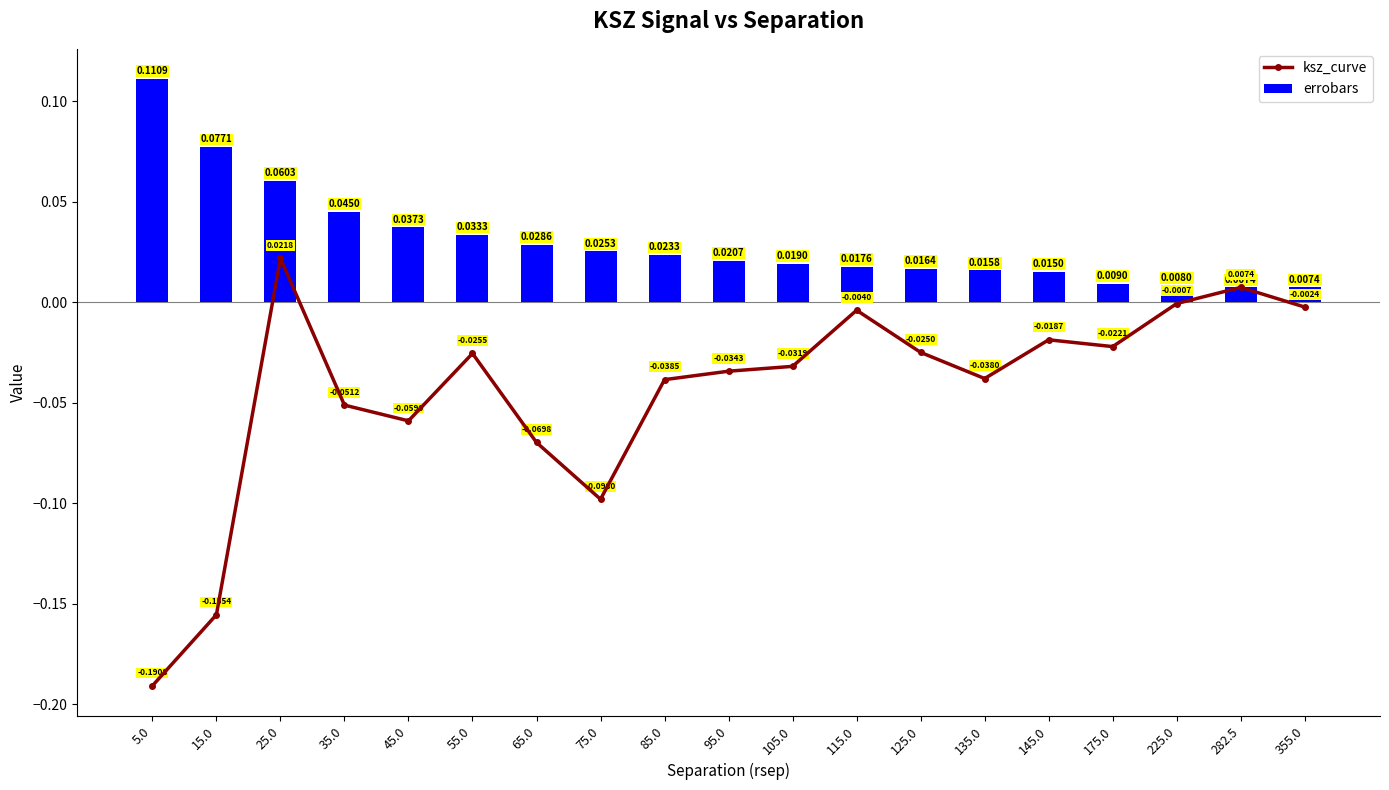

Between 95.0 and 105.0, which series saw the biggest shift?

ksz_curve